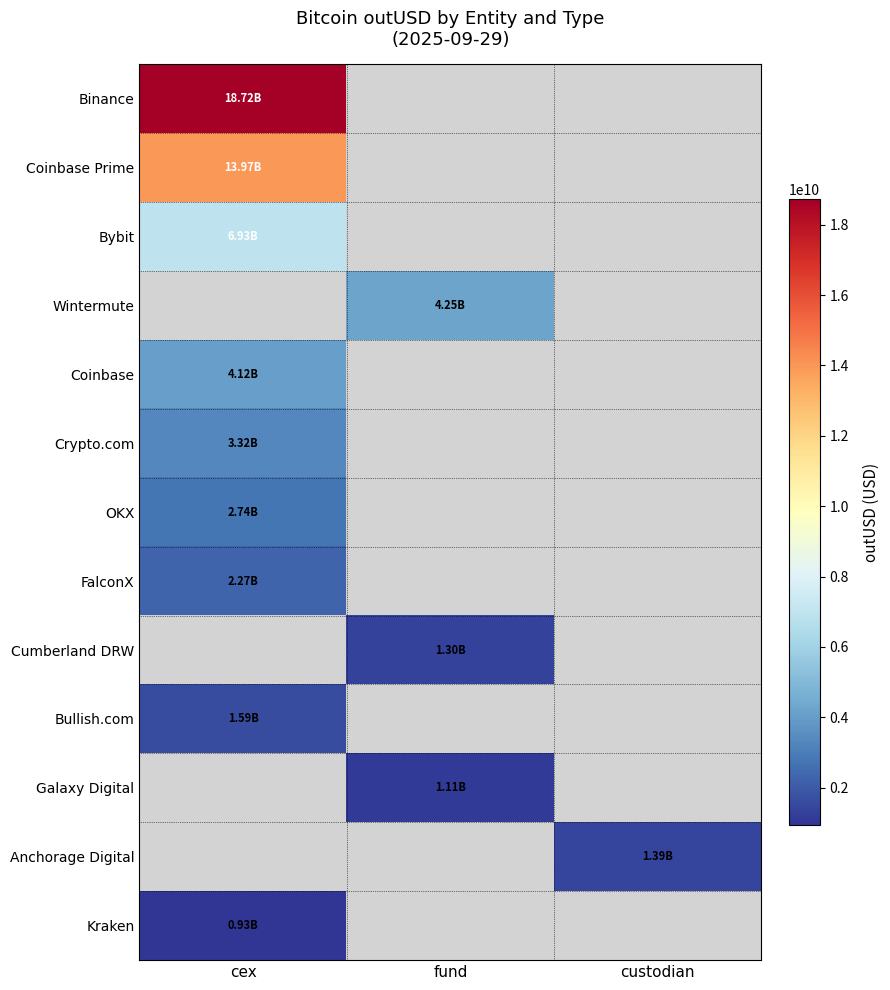

List the labels in order of Coinbase value, largest first.

cex, fund, custodian